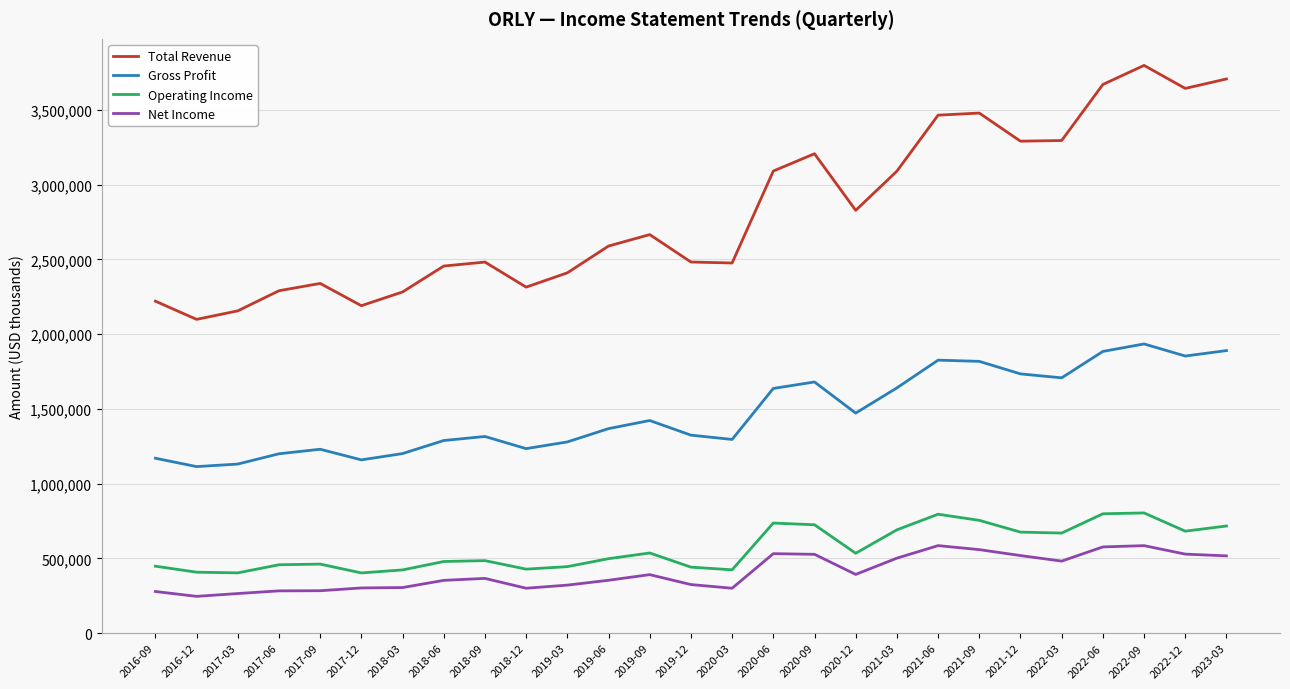

Is it true that Gross Profit equals 3180177 at 2023-03?

False